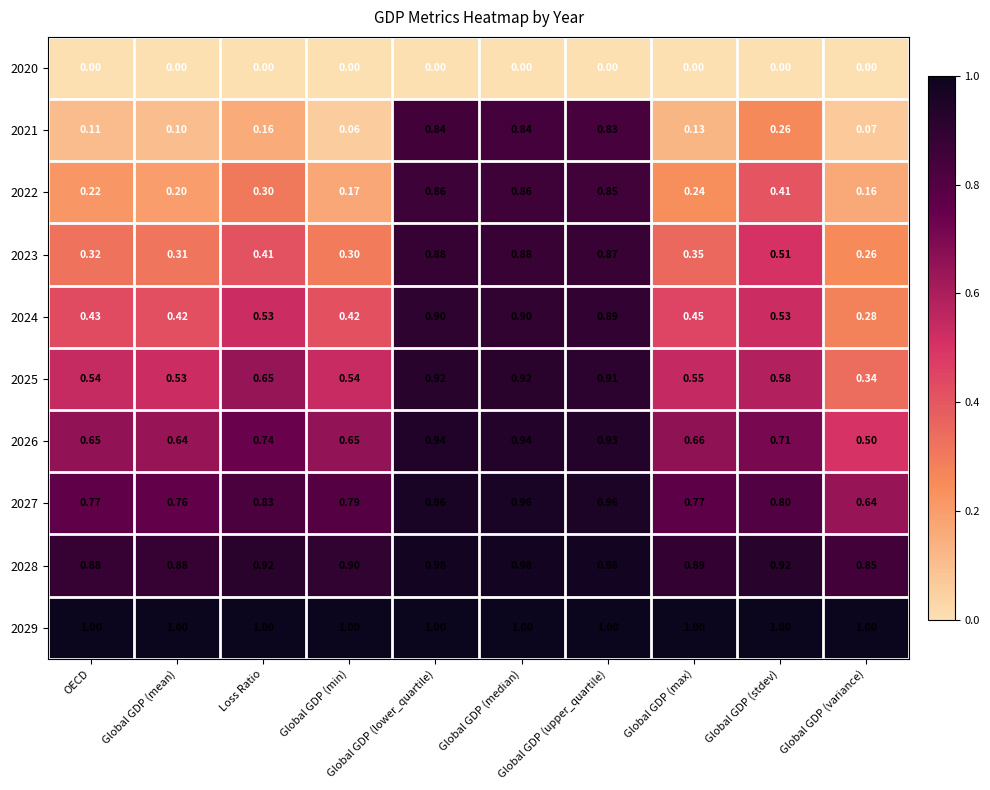

Is the value of 2022 at Global GDP (min) greater than the value of 2023 at OECD?

No